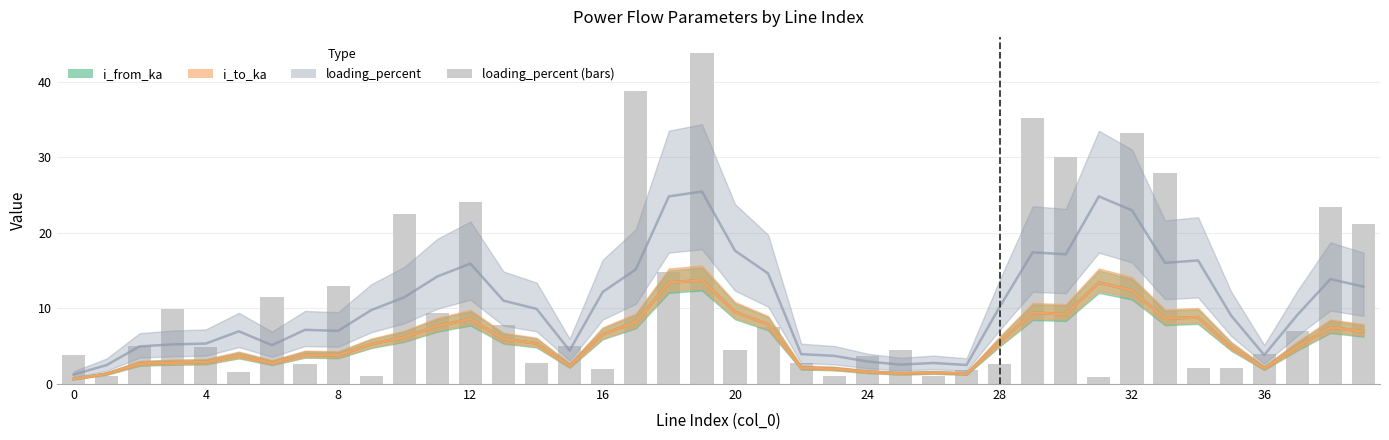

What is the sum of the values at 12 and 30?

54.0